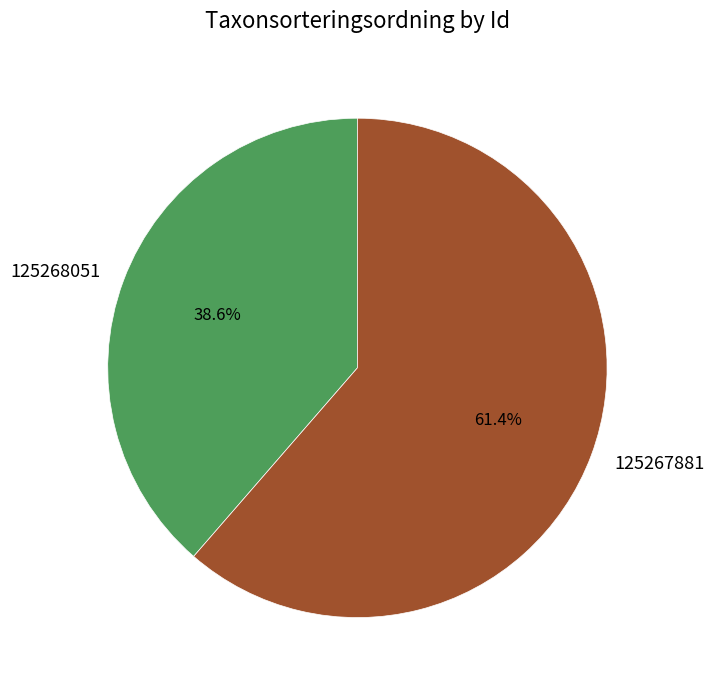

What percentage do 125268051 and 125267881 together represent?

100.0%